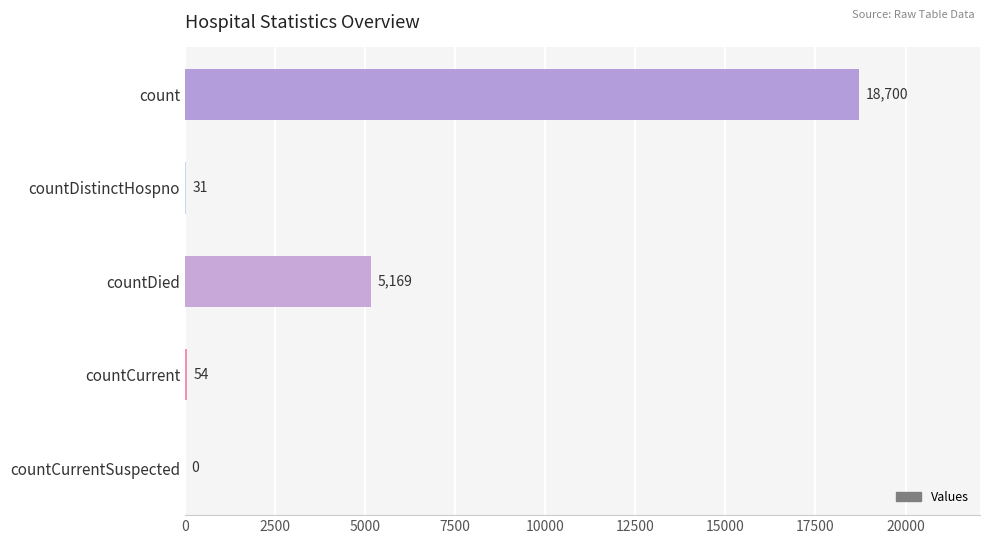

How many distinct data groups are displayed?

1